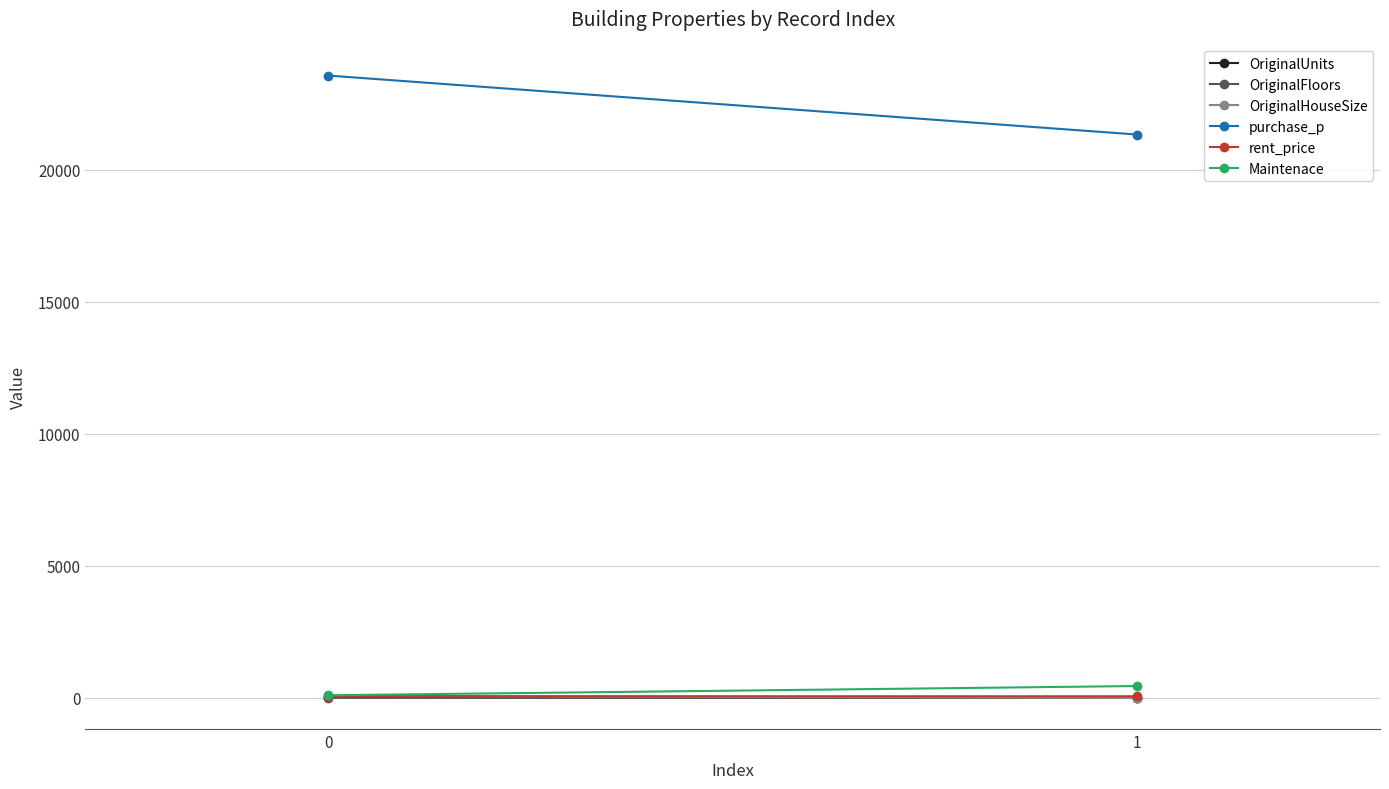

Count the Maintenace values in the range 100 to 450.

2